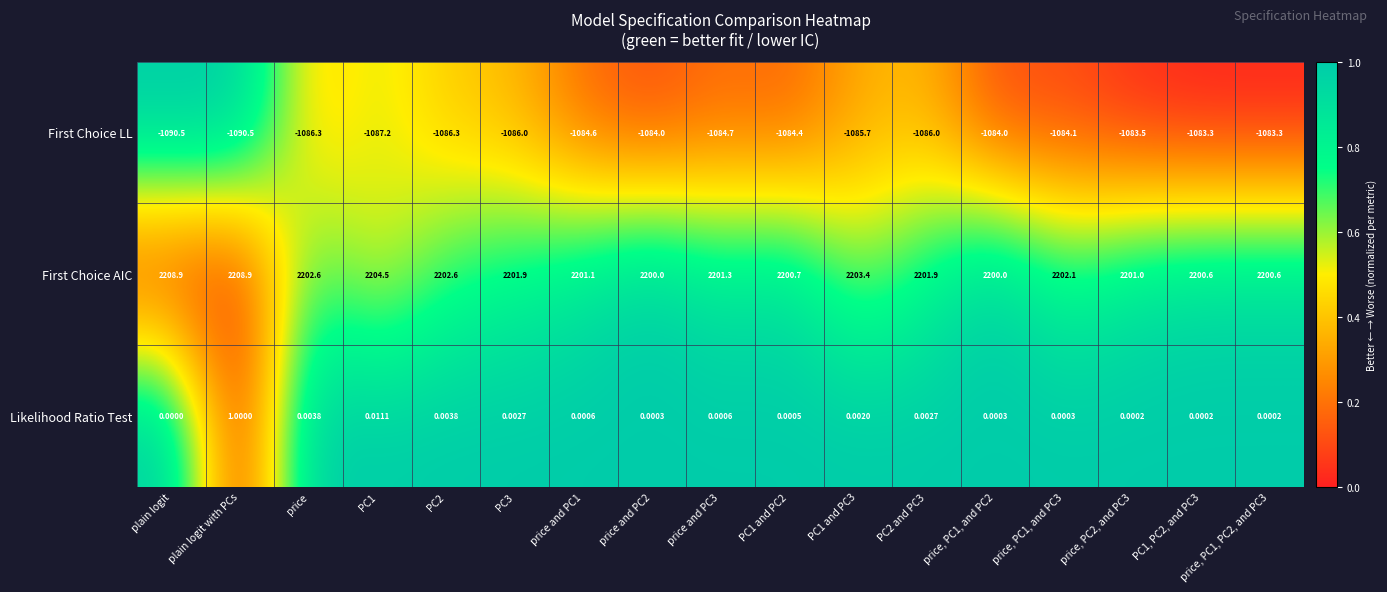

What is the maximum value shown in the chart?

2208.9